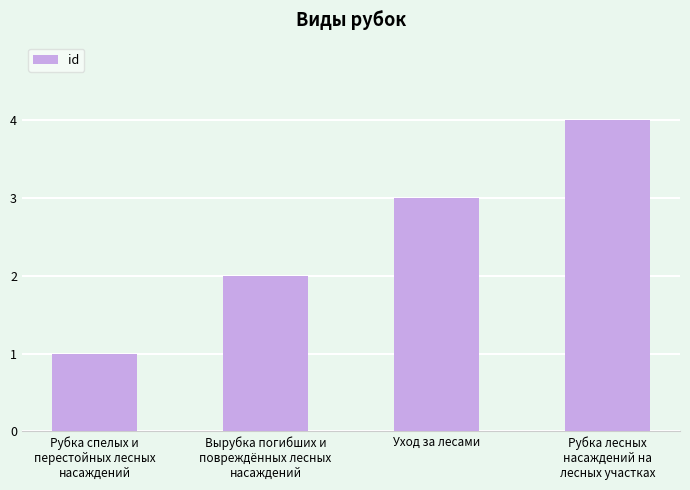

At which category does the chart reach its minimum across all series?

Рубка спелых и
перестойных лесных
насаждений